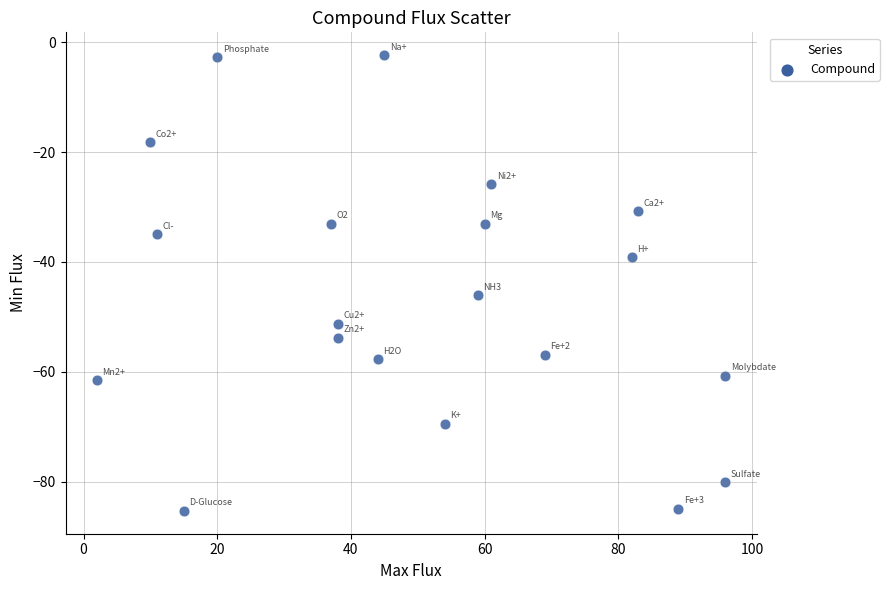

What is the range of X values (max minus min)?

94.0